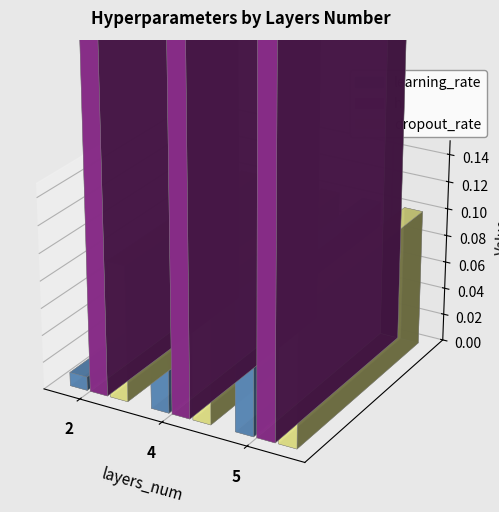

Is the value of h at 4 greater than the value of learning_rate at 4?

Yes